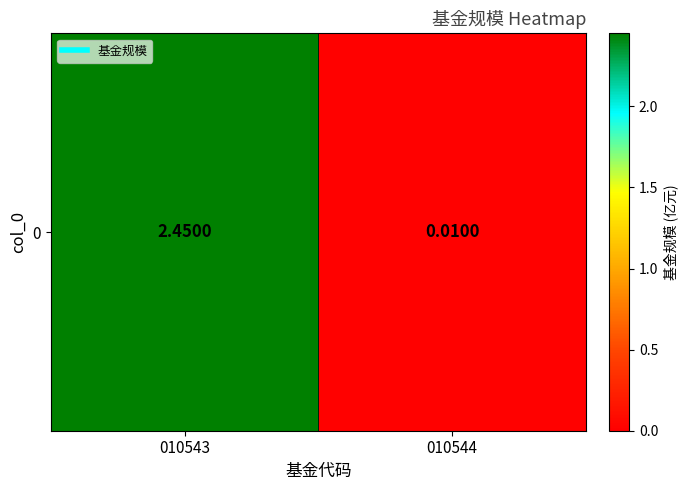

Rank the categories by value from highest to lowest.

010543, 010544